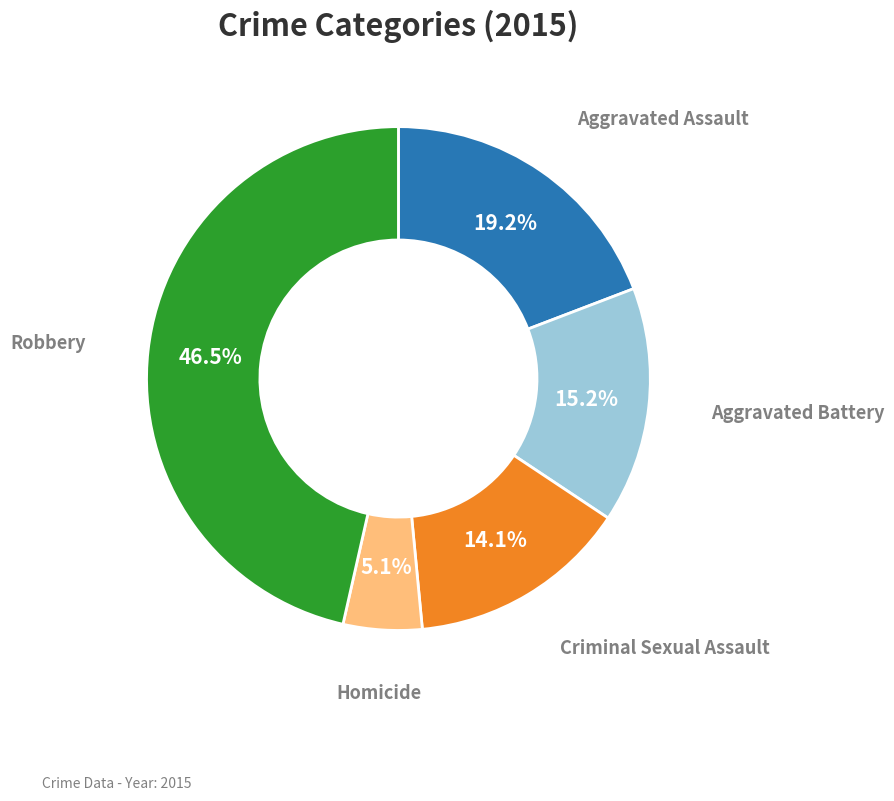

Is there a majority slice in this chart?

No